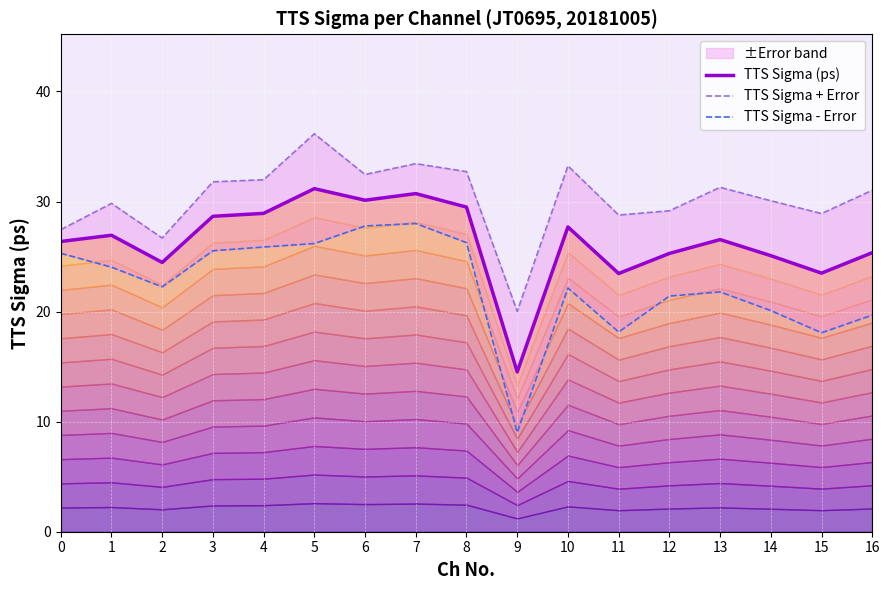

How many data points in TTS Sigma + Error are less than 31?

8